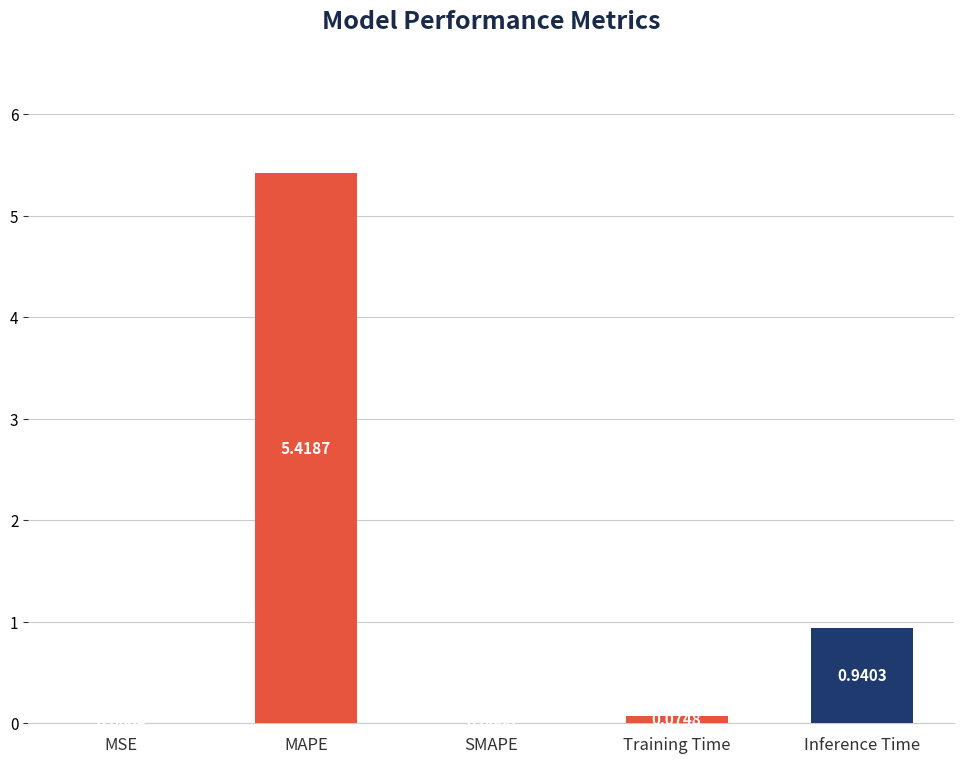

At which label is the value closest to 2?

Inference Time